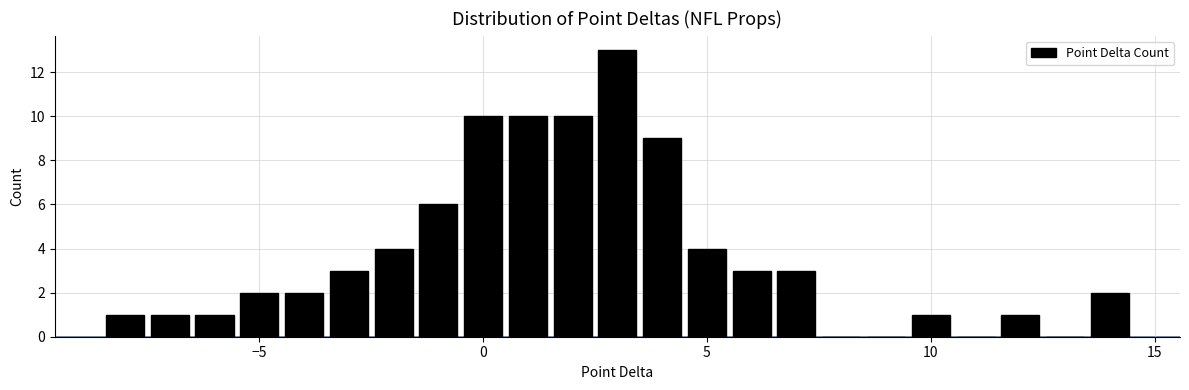

Around what value on the x-axis is the tallest bar? Give the approximate position of its centre, as read against the axis.

3.0